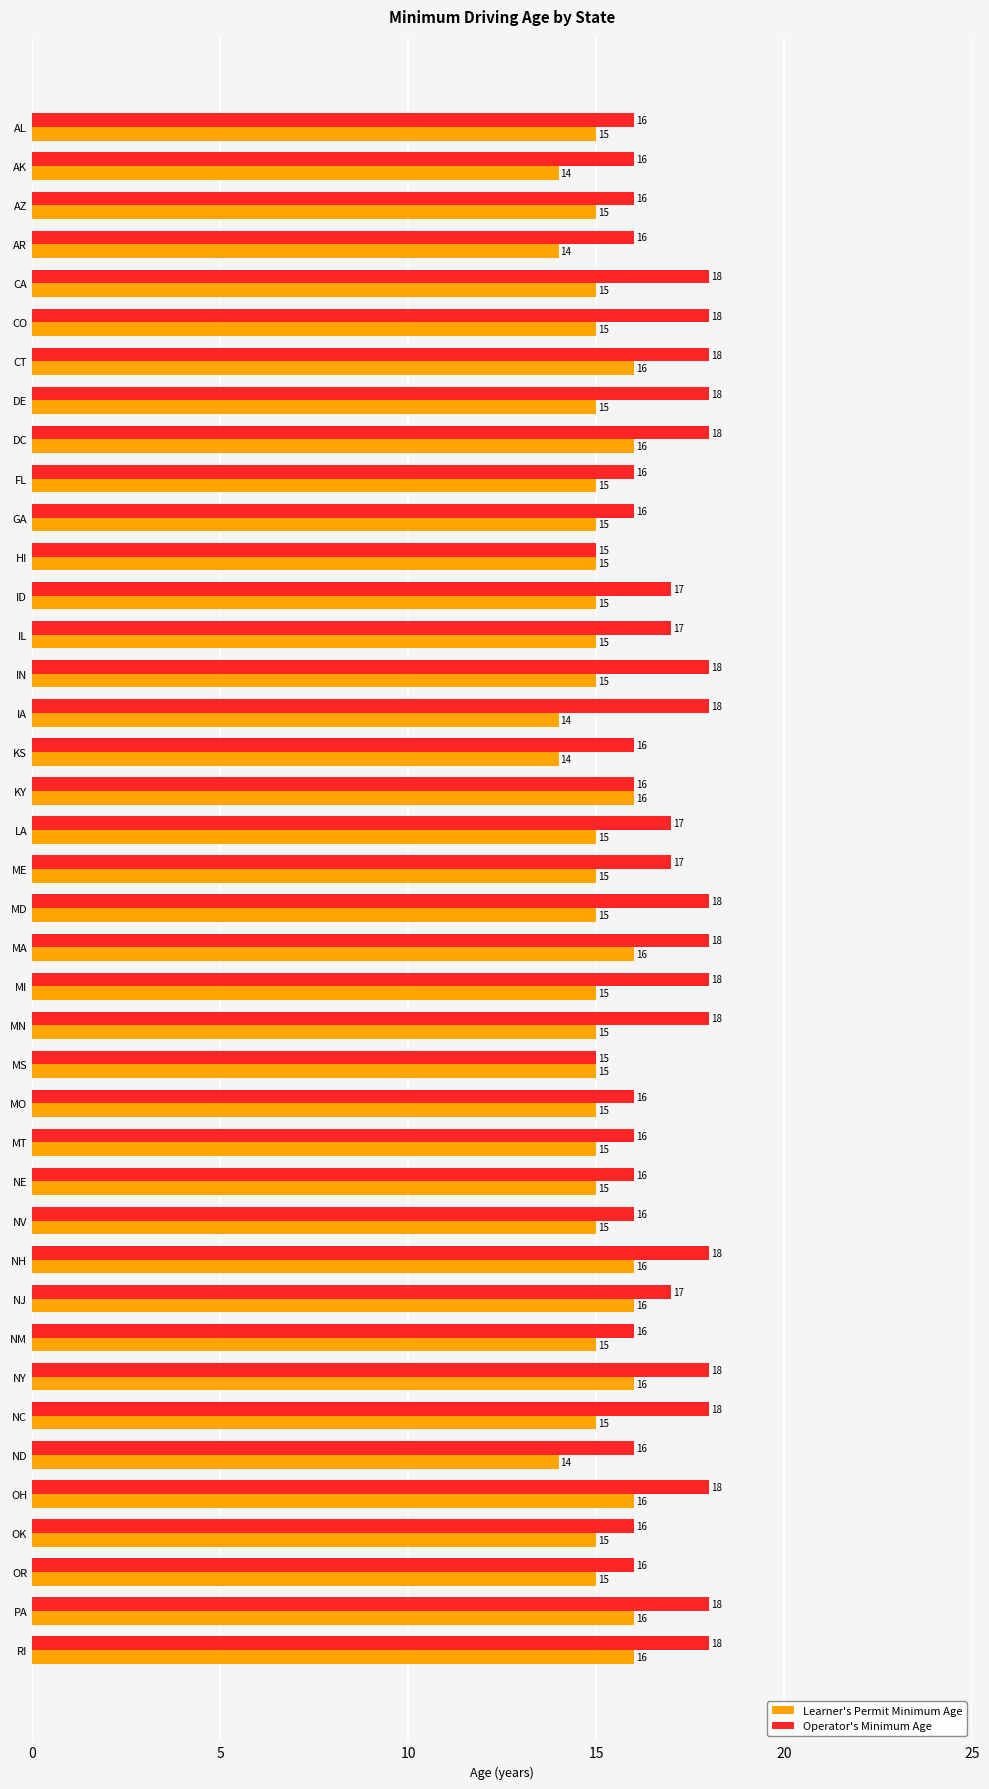

Is the value of Learner's Permit Minimum Age at NJ greater than the value of Operator's Minimum Age at CO?

No